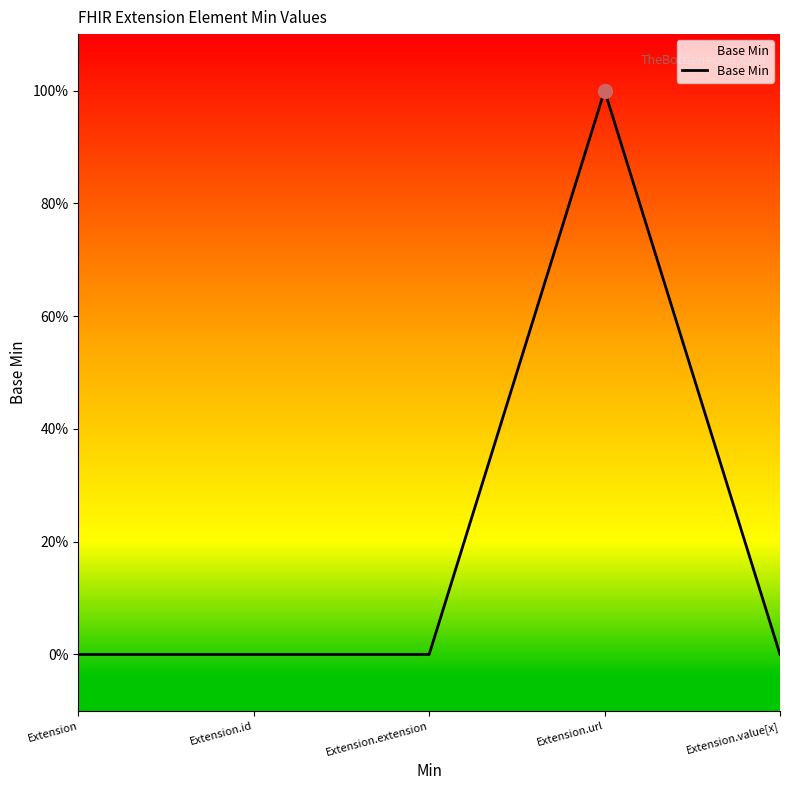

Which has a higher value, Extension or Extension.id?

Extension